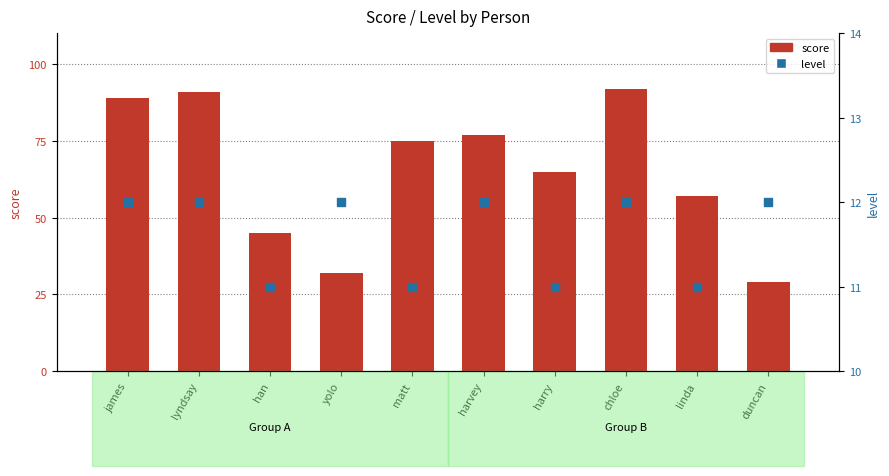

Which series reaches the maximum Y coordinate?

score